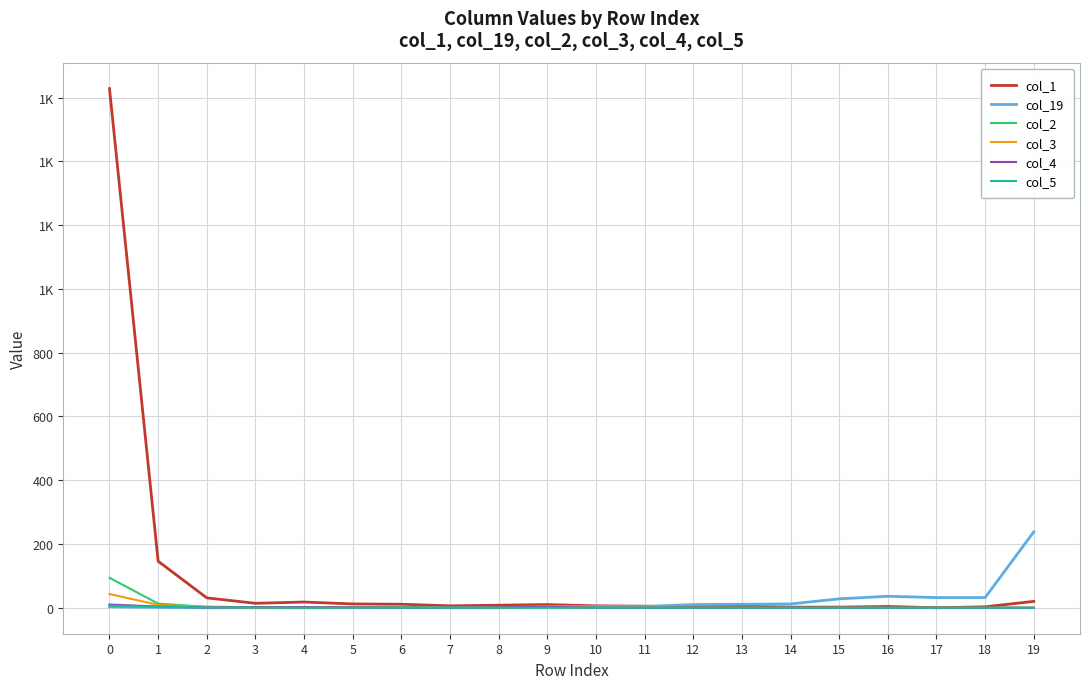

Reading left to right, list all the values displayed in this chart.

col_1: 0=1628	1=146	2=31	3=14	4=18	5=12	6=11	7=6	8=8	9=10	10=6	11=5	12=3	13=5	14=2	15=2	16=4	17=0	18=3	19=20
col_19: 0=3	1=1	2=0	3=0	4=0	5=1	6=2	7=0	8=0	9=4	10=4	11=4	12=10	13=11	14=12	15=28	16=36	17=32	18=32	19=238
col_2: 0=94	1=13	2=3	3=2	4=0	5=1	6=2	7=0	8=0	9=1	10=0	11=0	12=0	13=0	14=0	15=0	16=0	17=0	18=0	19=0
col_3: 0=43	1=9	2=3	3=1	4=1	5=1	6=0	7=0	8=0	9=2	10=0	11=0	12=0	13=0	14=0	15=0	16=0	17=0	18=0	19=0
col_4: 0=10	1=4	2=1	3=2	4=2	5=1	6=0	7=0	8=1	9=3	10=0	11=0	12=0	13=0	14=0	15=0	16=0	17=0	18=0	19=0
col_5: 0=6	1=3	2=1	3=1	4=0	5=0	6=0	7=0	8=0	9=0	10=0	11=0	12=0	13=0	14=0	15=0	16=0	17=0	18=0	19=0